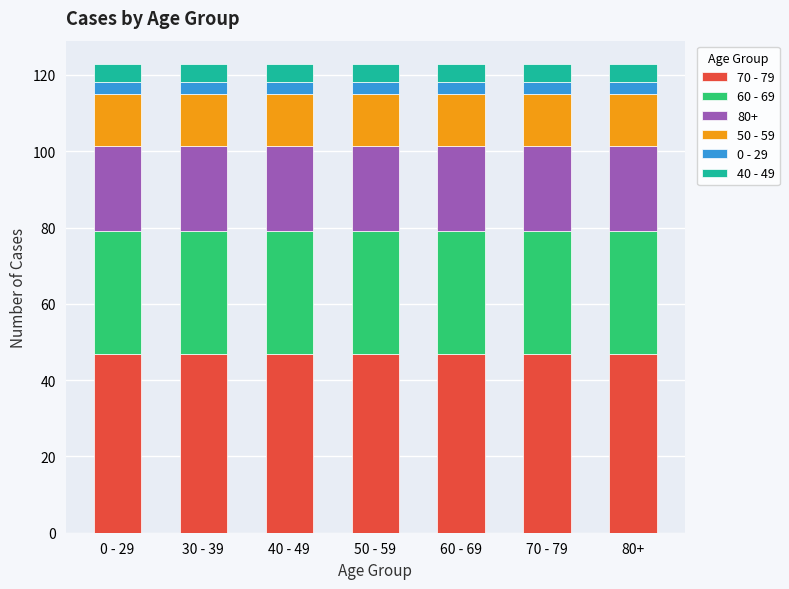

What is the total value across all series at 80+?

122.9